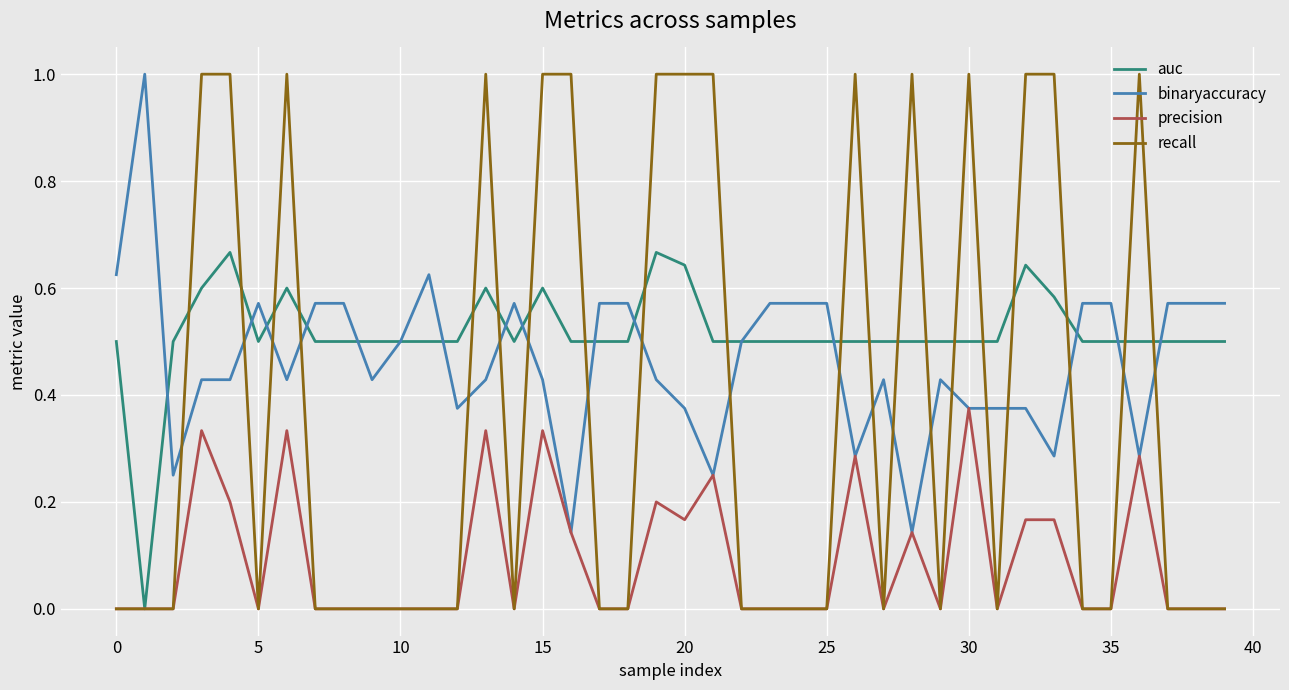

Which series has the largest total across all categories?

auc